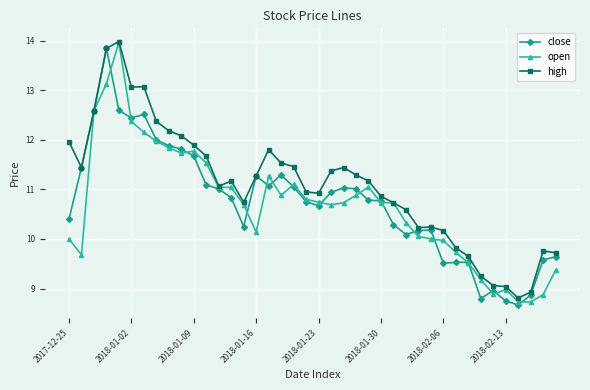

What is the value of the open point at the 5th from the left?

14.0